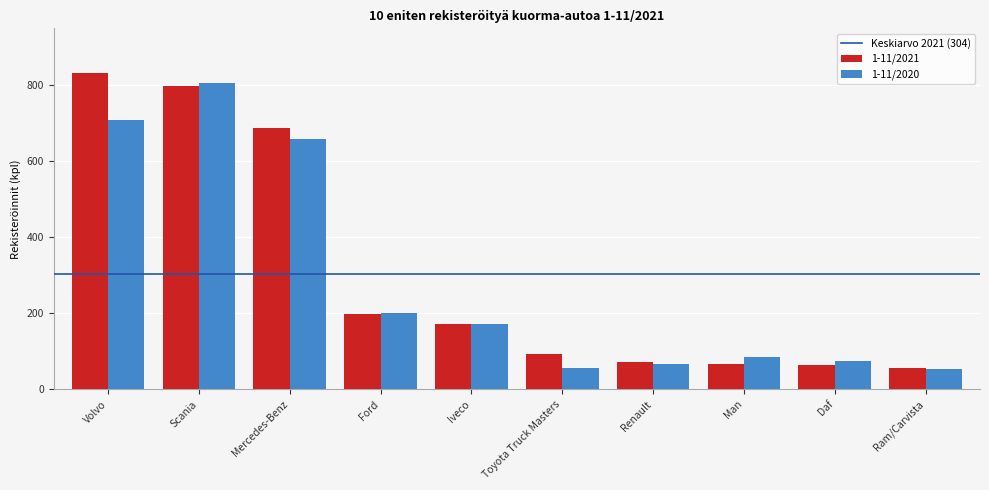

True or false: 1-11/2020 has a value of 807 at Scania.

True